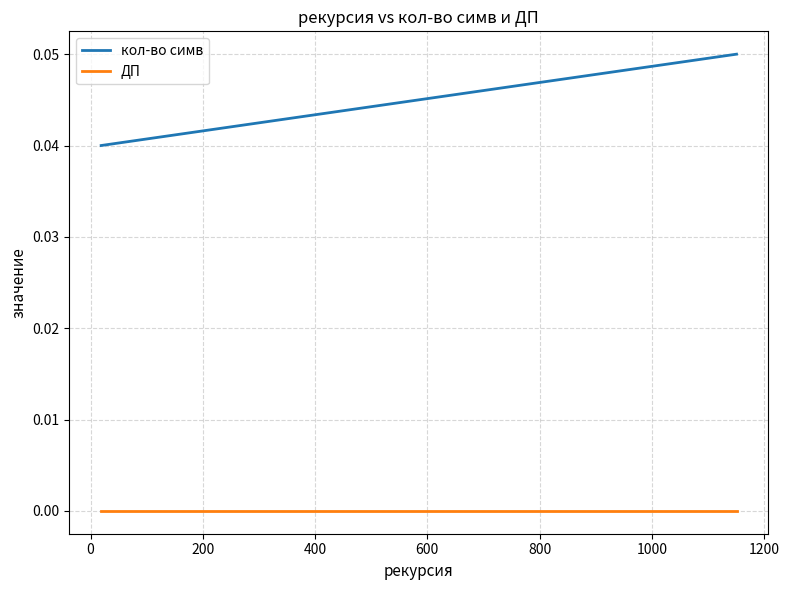

Which series has the largest range (max minus min)?

кол-во симв